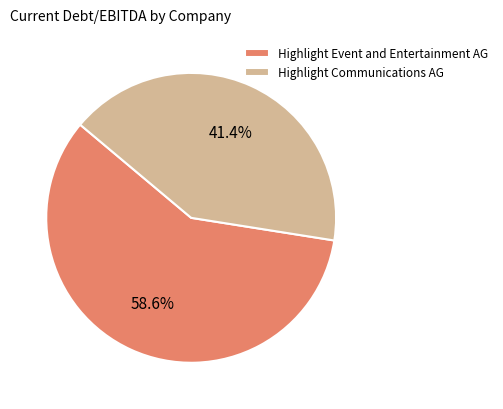

What is the smallest slice in the pie chart?

Highlight Communications AG